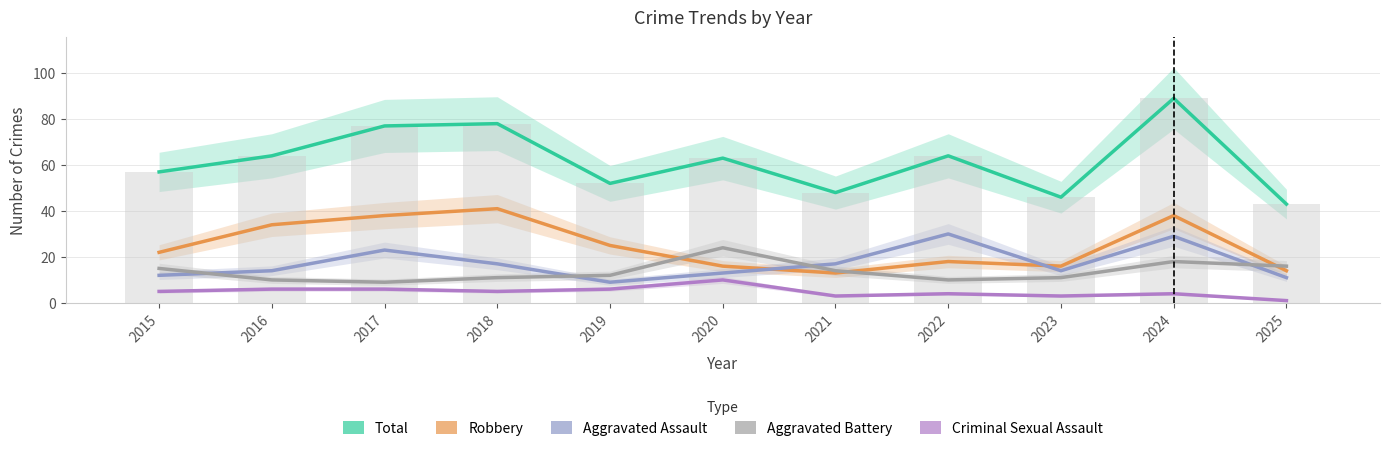

At which label is Aggravated Assault closest to 19?

2018